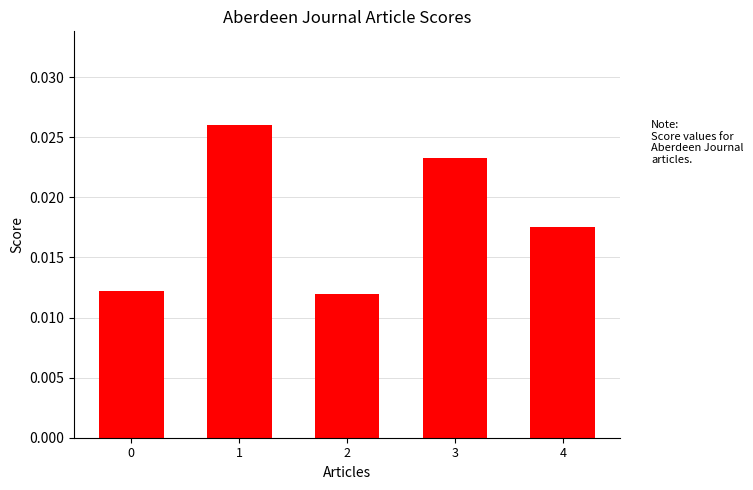

How many values are between 0 and 1?

5